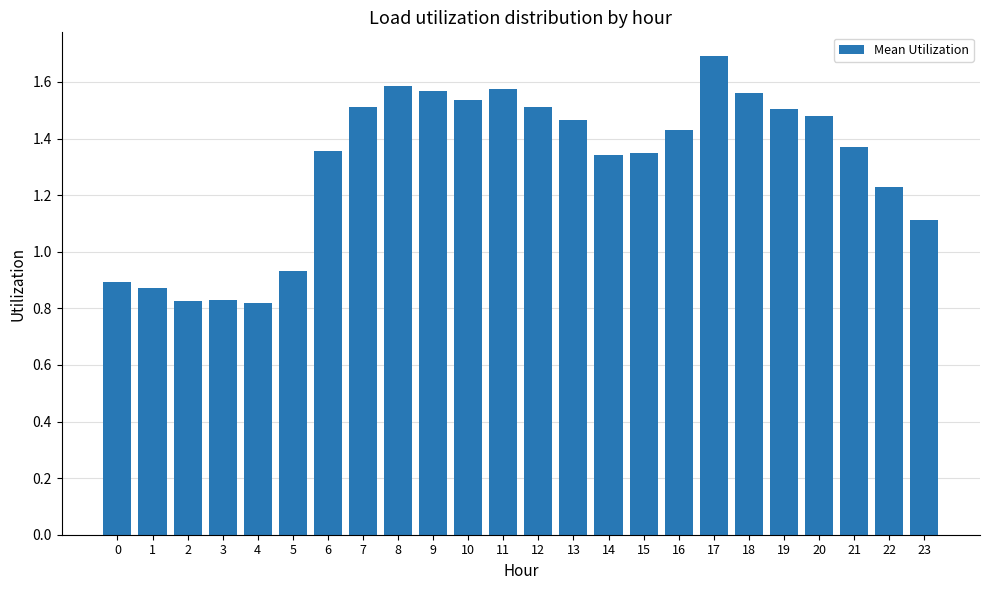

Which category has the highest value across all series?

17